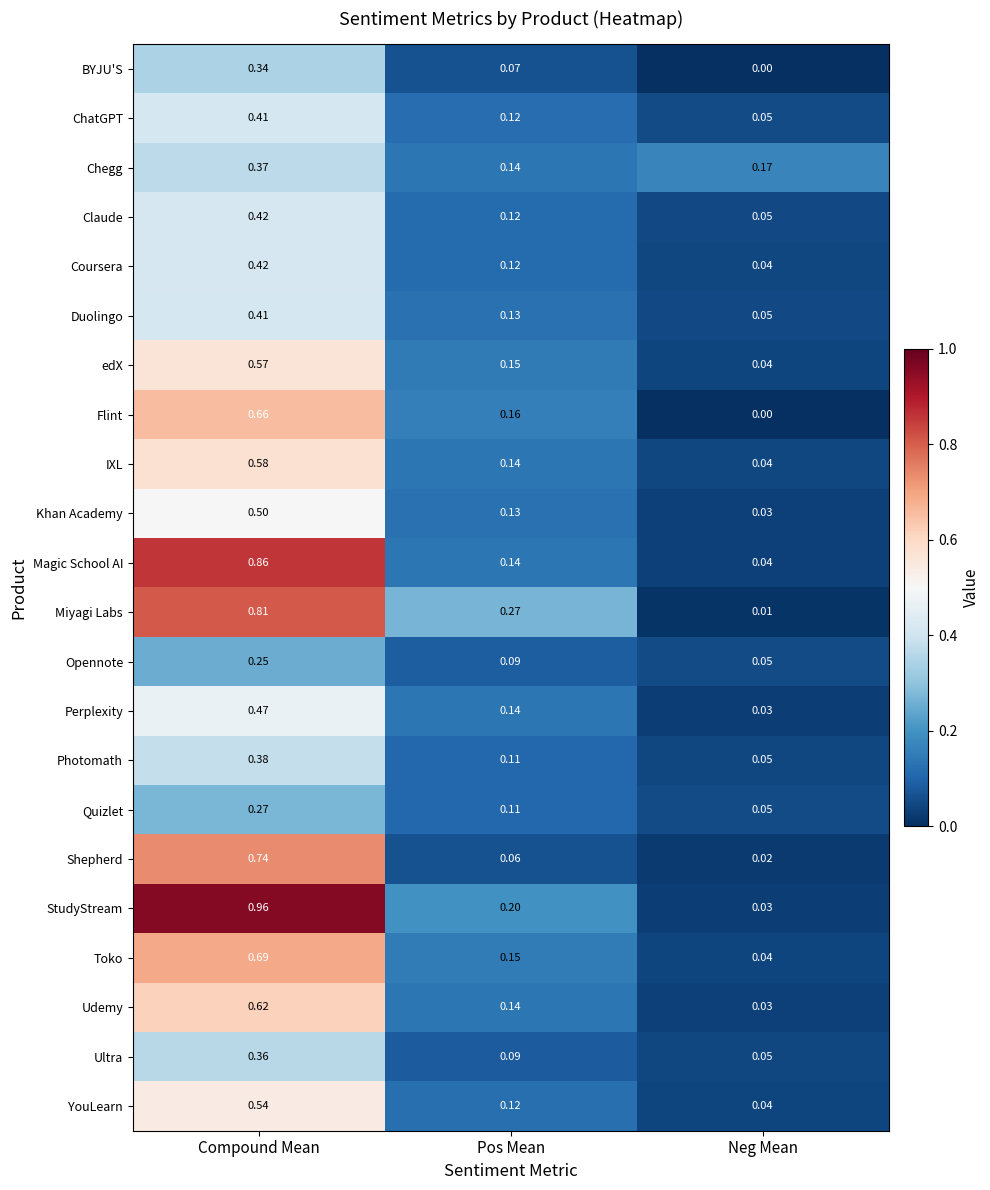

Between Compound Mean and Neg Mean, which series saw the biggest shift?

StudyStream